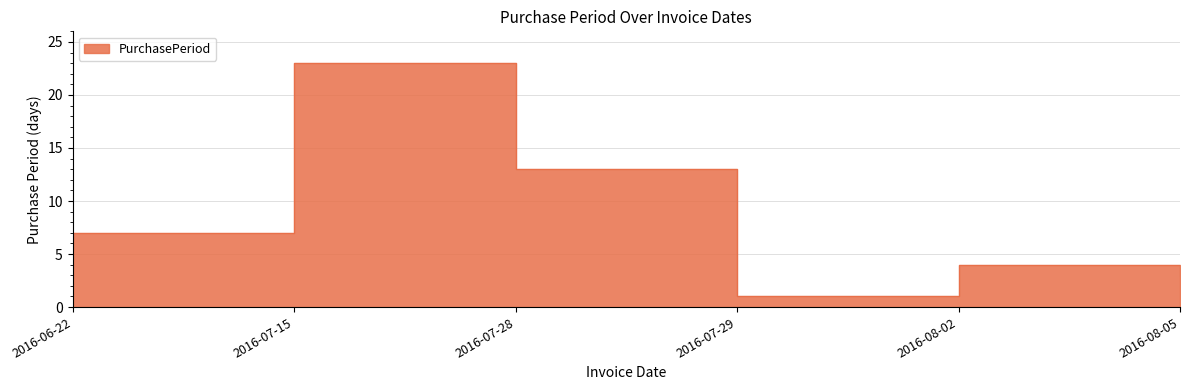

Rank the categories by value from lowest to highest.

2016-07-29, 2016-08-05, 2016-08-02, 2016-06-22, 2016-07-28, 2016-07-15